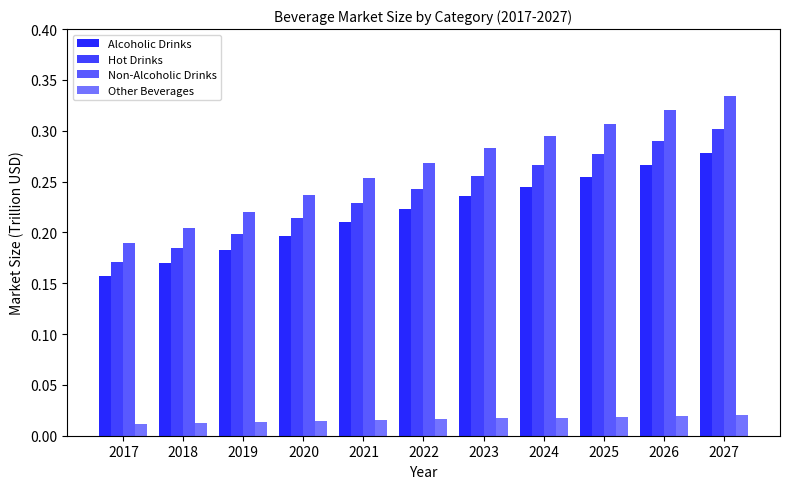

Which series has the largest total across all categories?

Non-Alcoholic Drinks